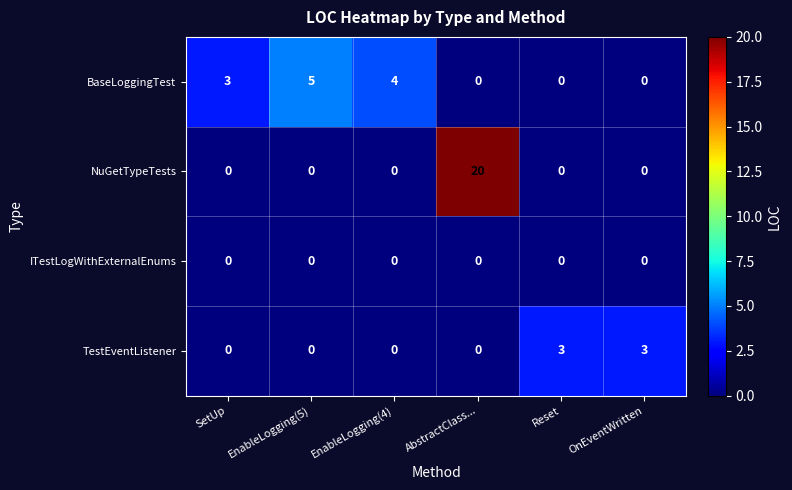

The value of NuGetTypeTests at Reset is -14. True or false?

False